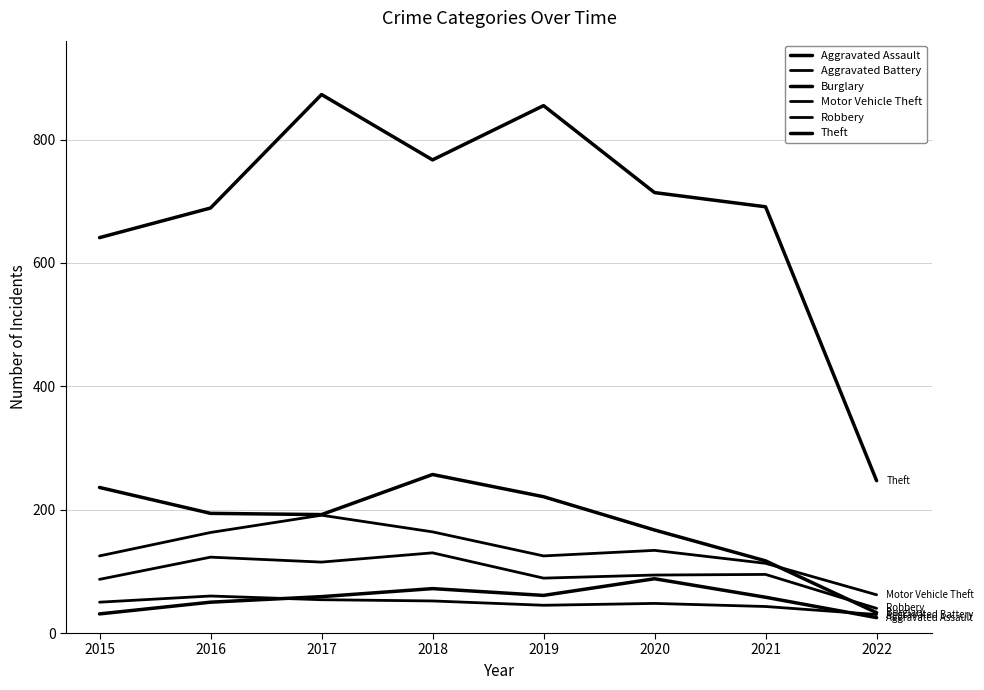

Does the chart have visible grid lines?

Yes